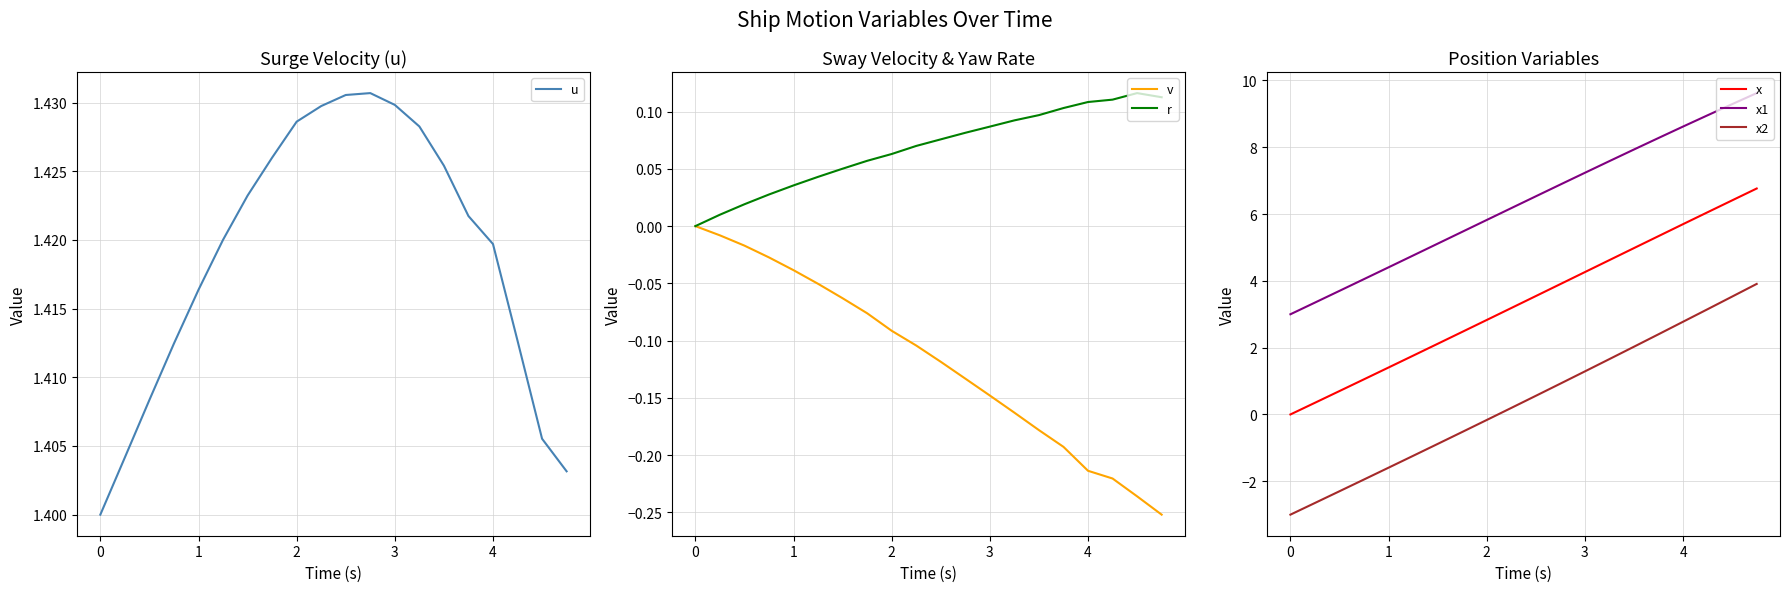

What is the value of the v point at the 17th from the left?

-0.2